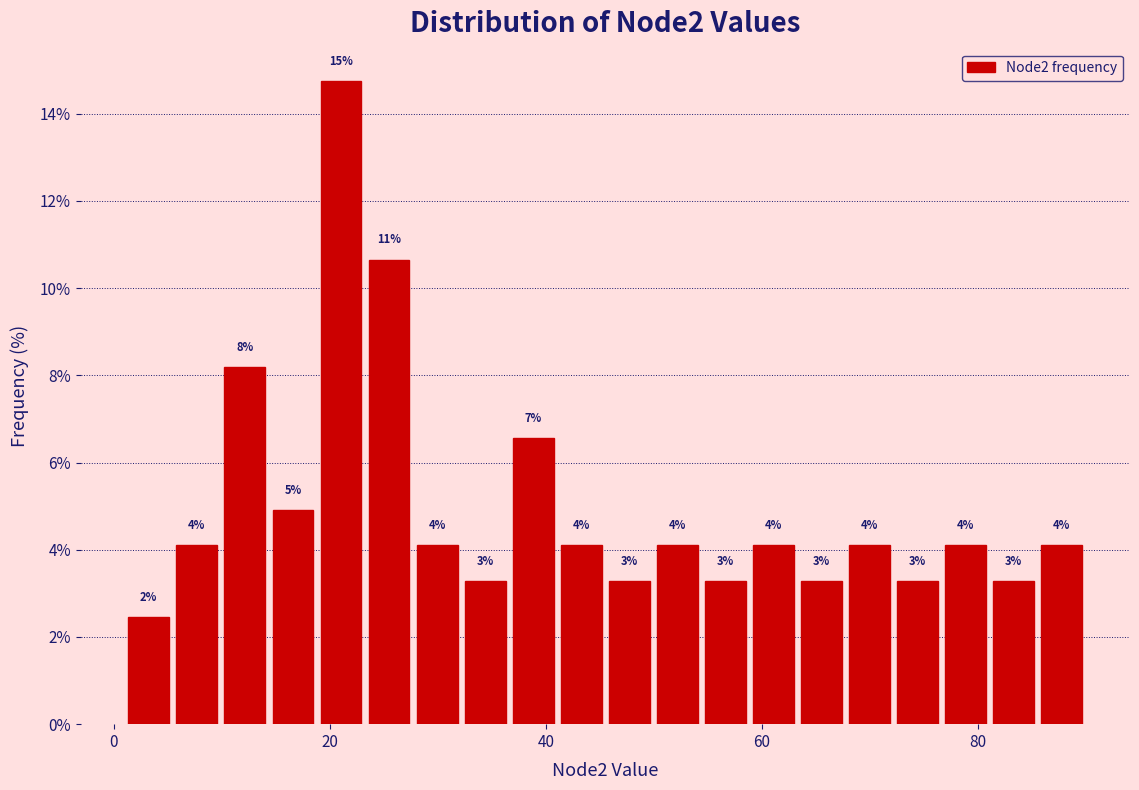

Read against the x-axis, roughly where is the centre of the tallest bar?

22